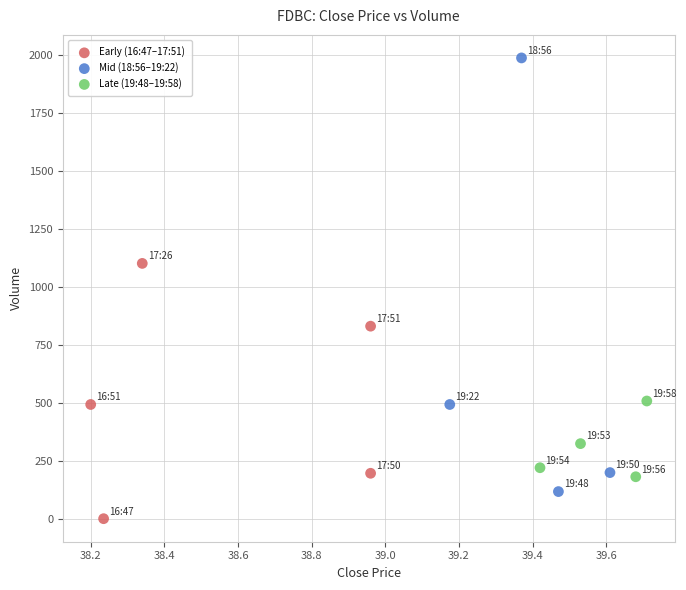

Which series has the widest spread of Y values?

Mid (18:56–19:22)